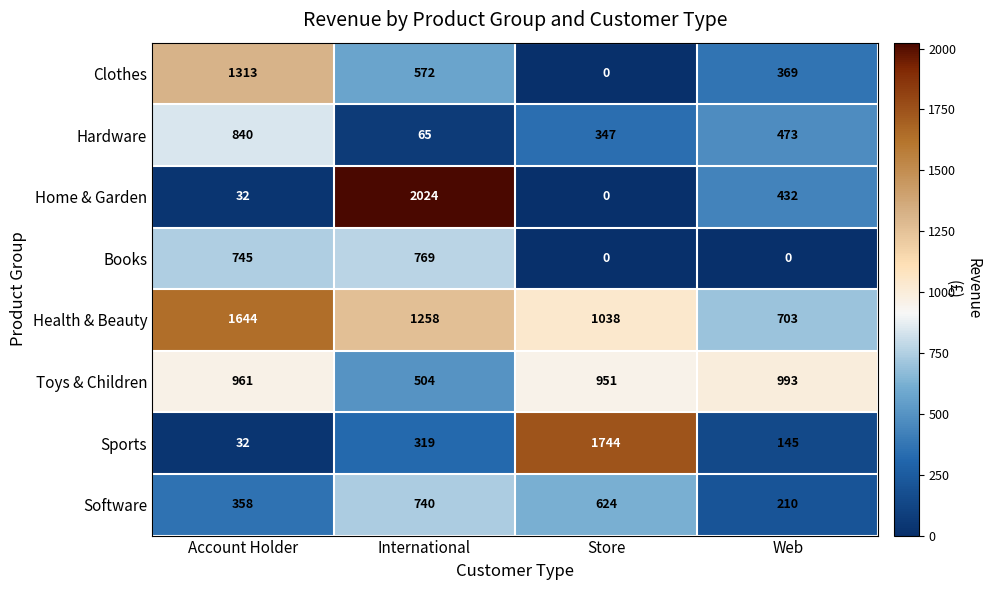

What is the sum of the Hardware values at Store and Web?

820